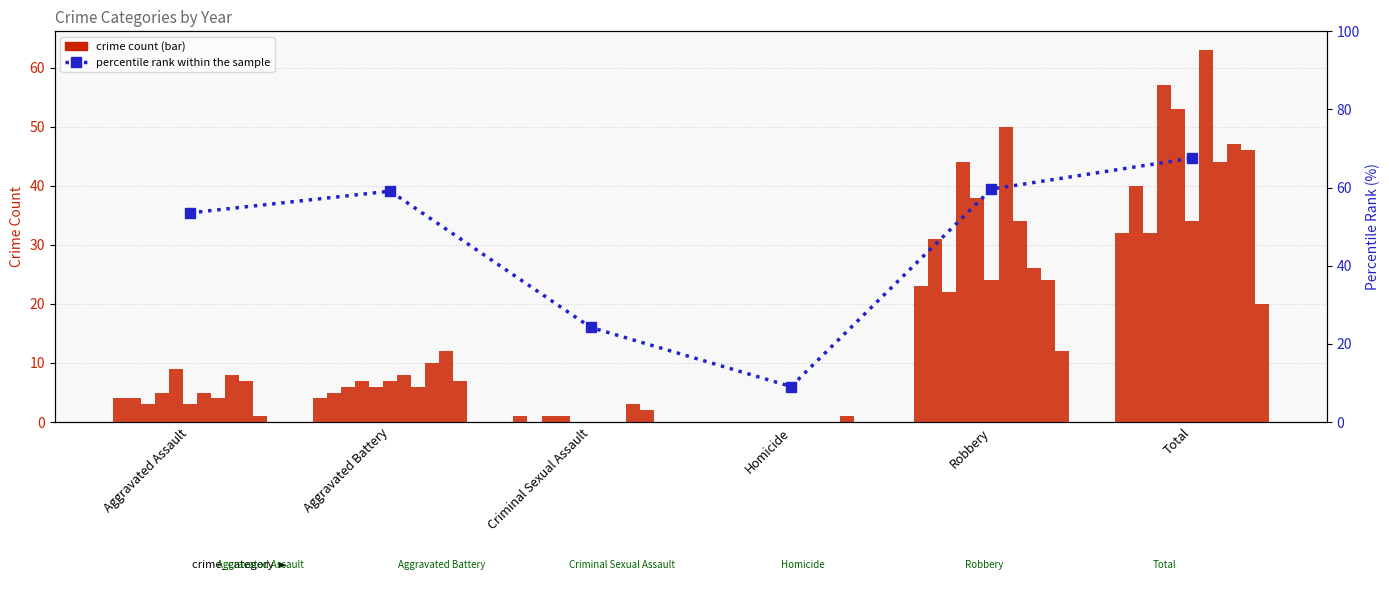

Count the number of values greater than 59.

3